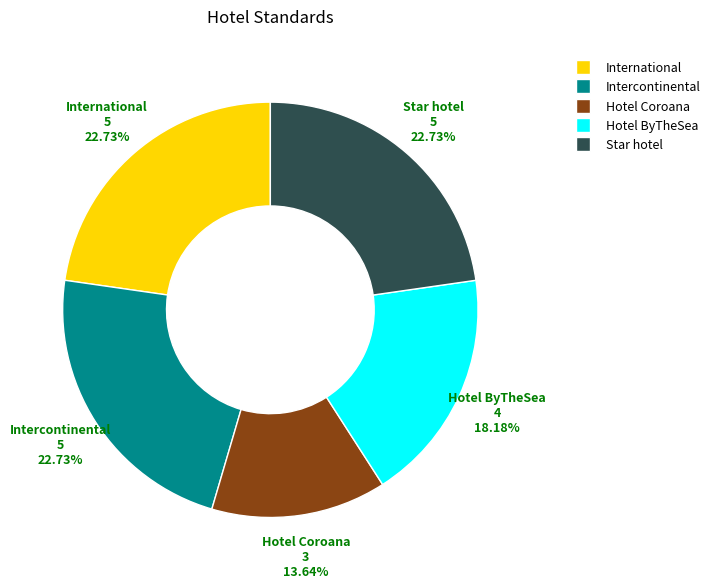

Do Hotel ByTheSea and Hotel Coroana together represent more than half of the pie?

No